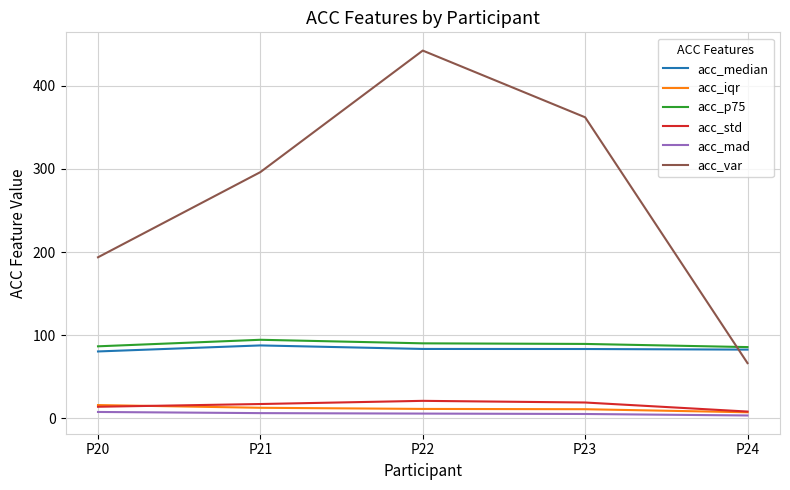

Which series has the largest total across all categories?

acc_var